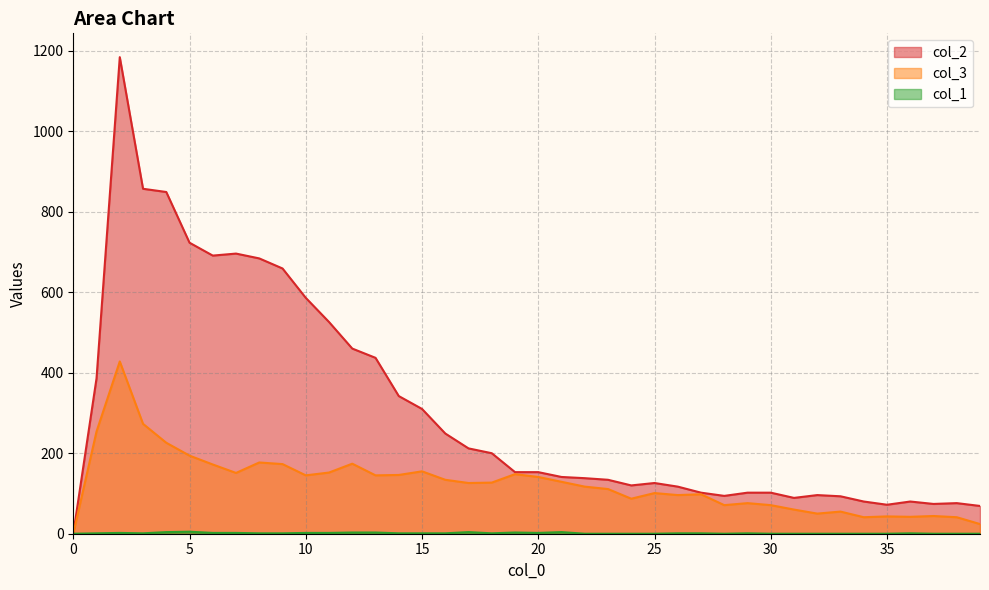

What is the sum of the col_3 values at 39 and 21?

153